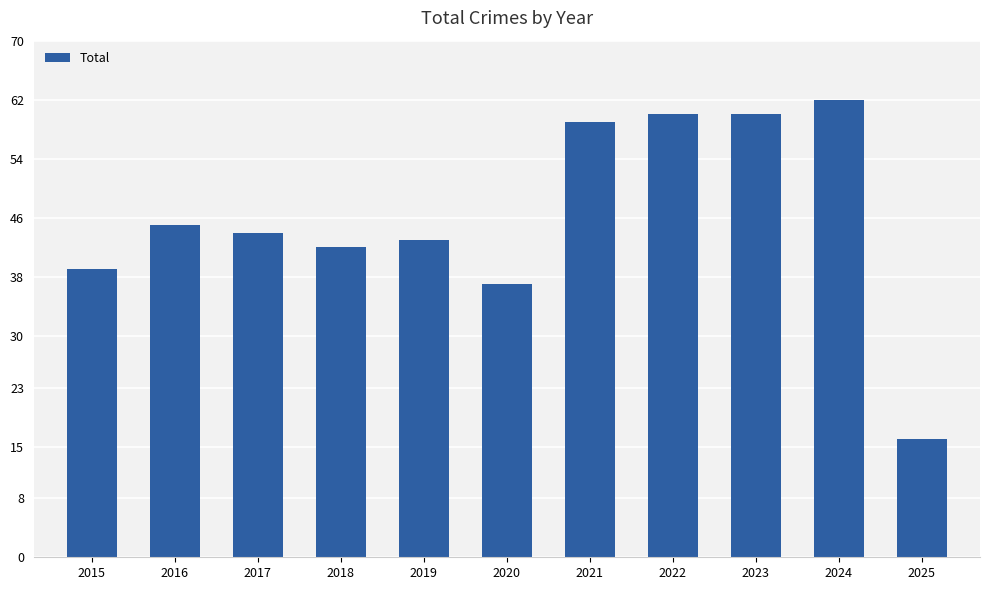

What is the value of the 5th bar from the left?

43